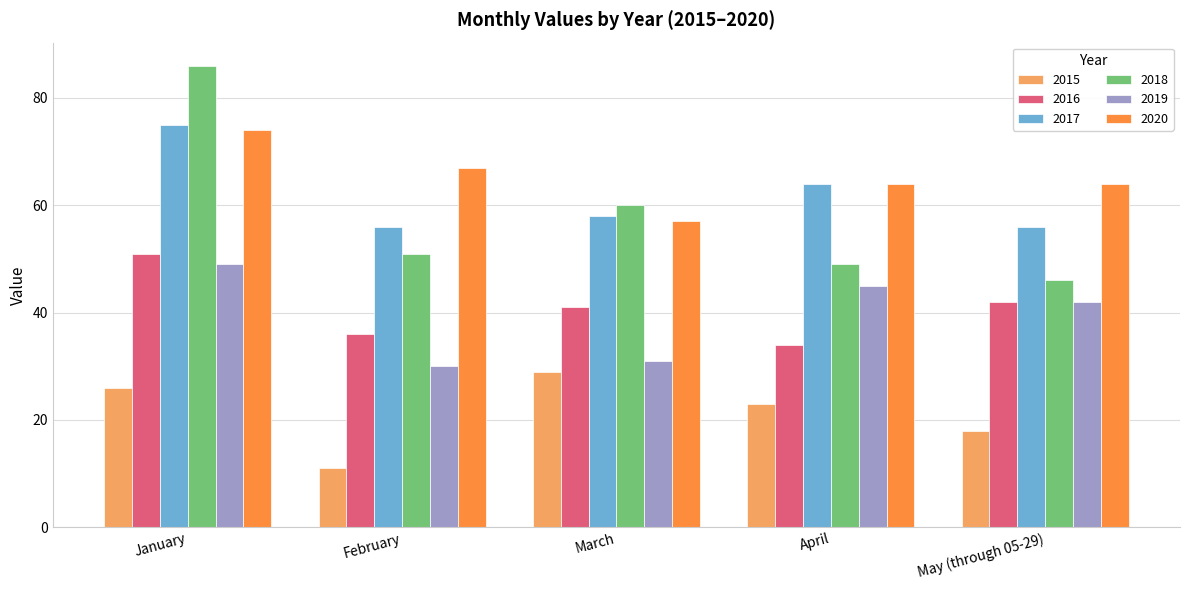

Which series has the widest spread of values?

2018